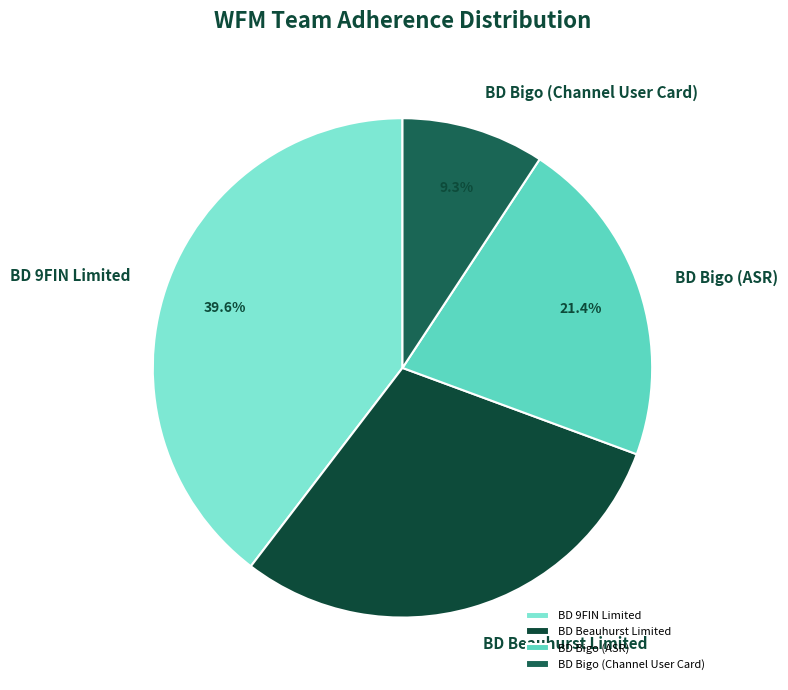

Combined, do BD Bigo (Channel User Card) and BD Bigo (ASR) account for over 50%?

No